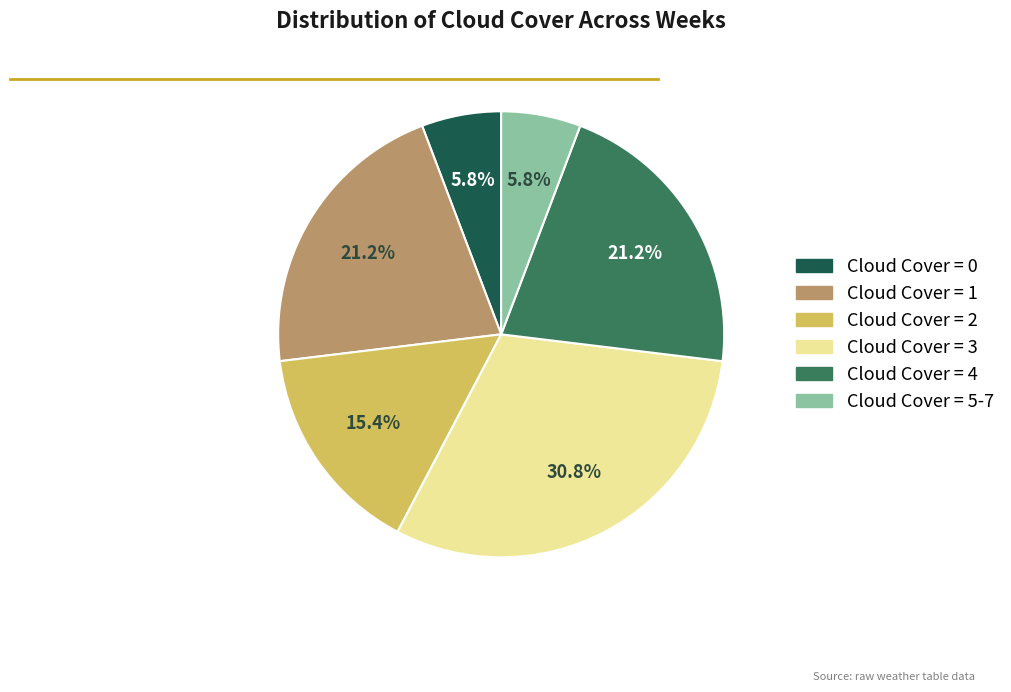

Does any single category account for the majority?

No